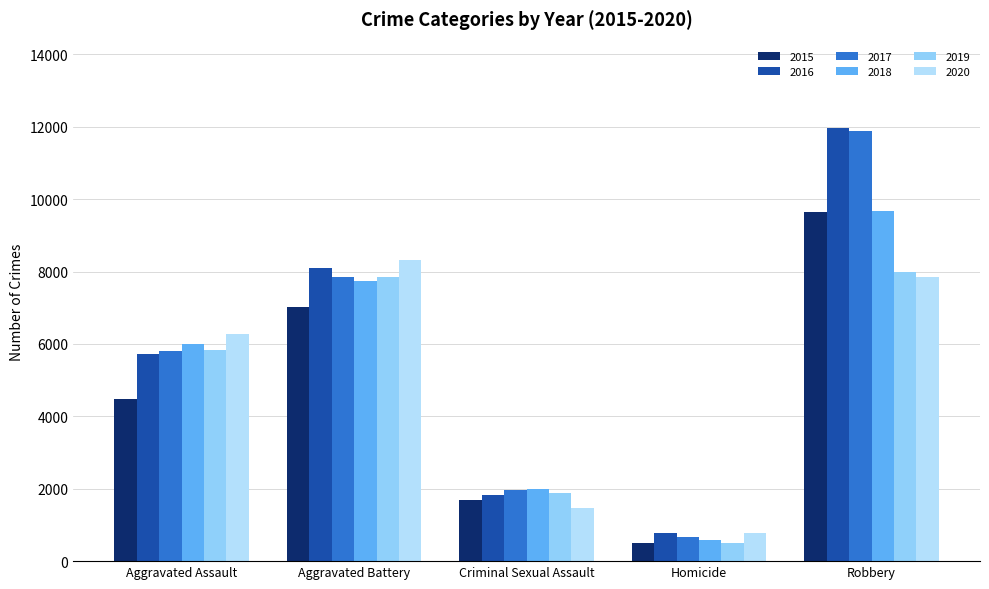

How many 2017 values are between 1952 and 7845?

3